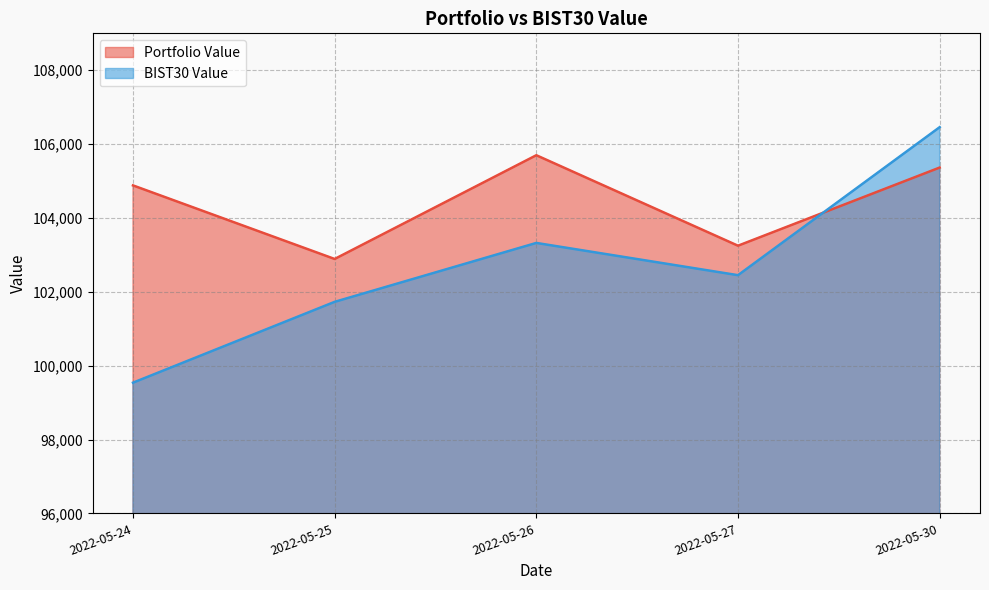

How many data points in Portfolio Value are less than 104881?

2